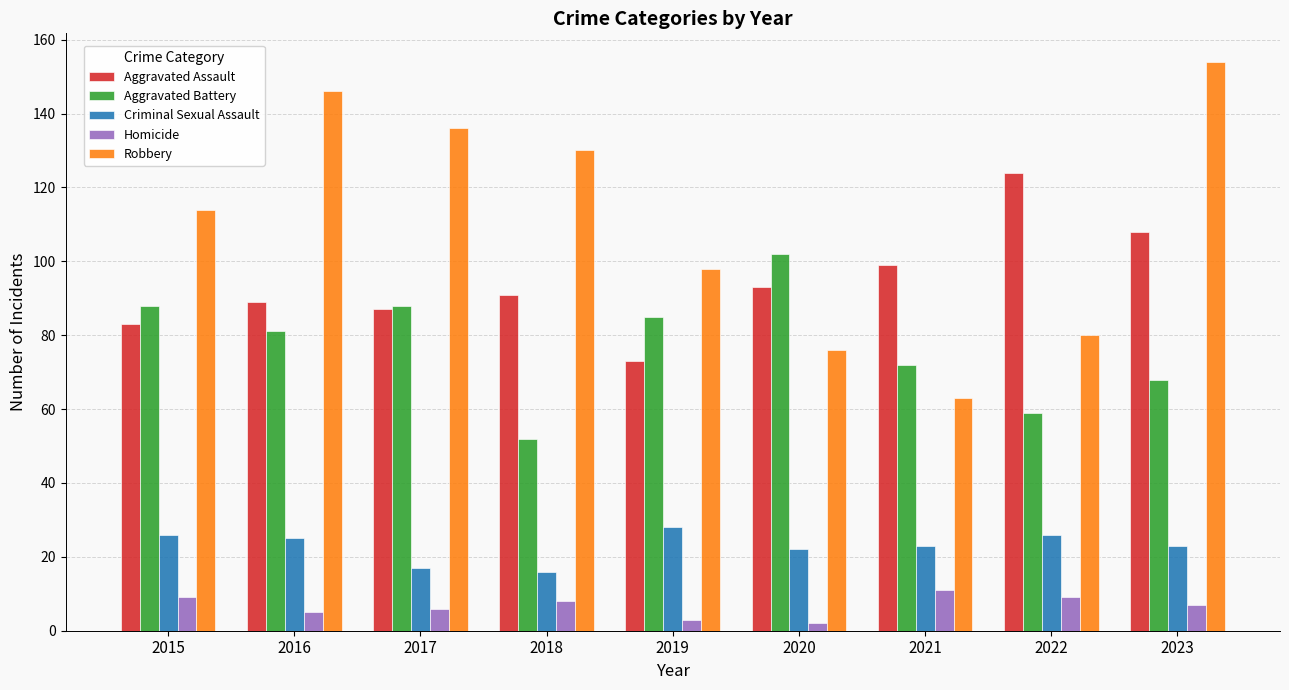

At which category is the sum across all series the highest?

2023